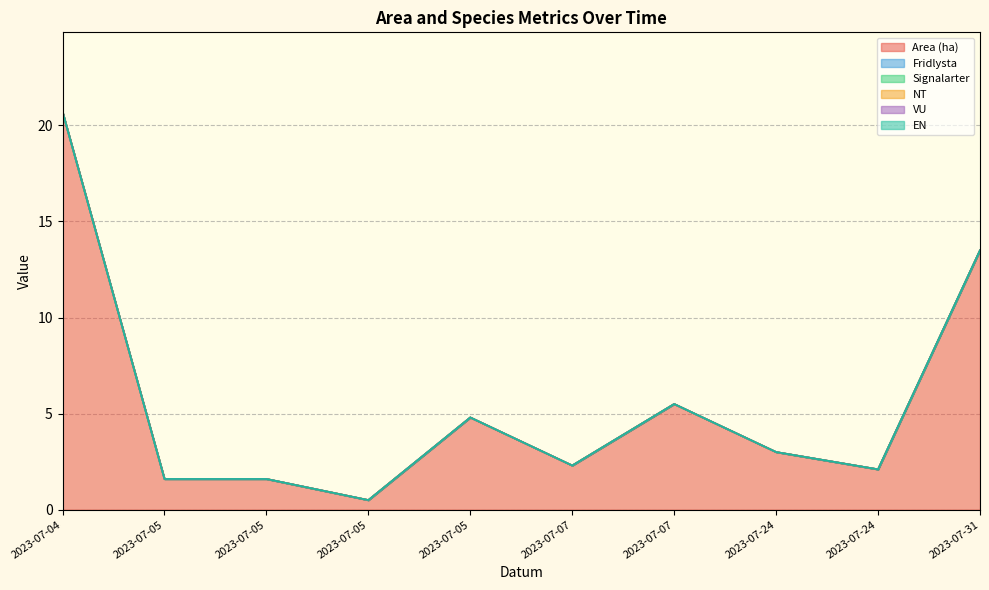

Does the chart have visible grid lines?

Yes